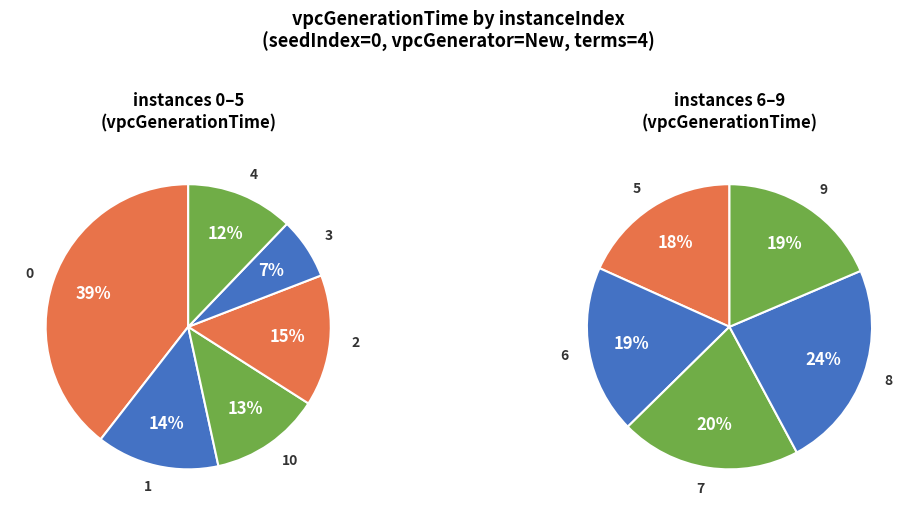

True or false: 9 accounts for 21% of the total.

False